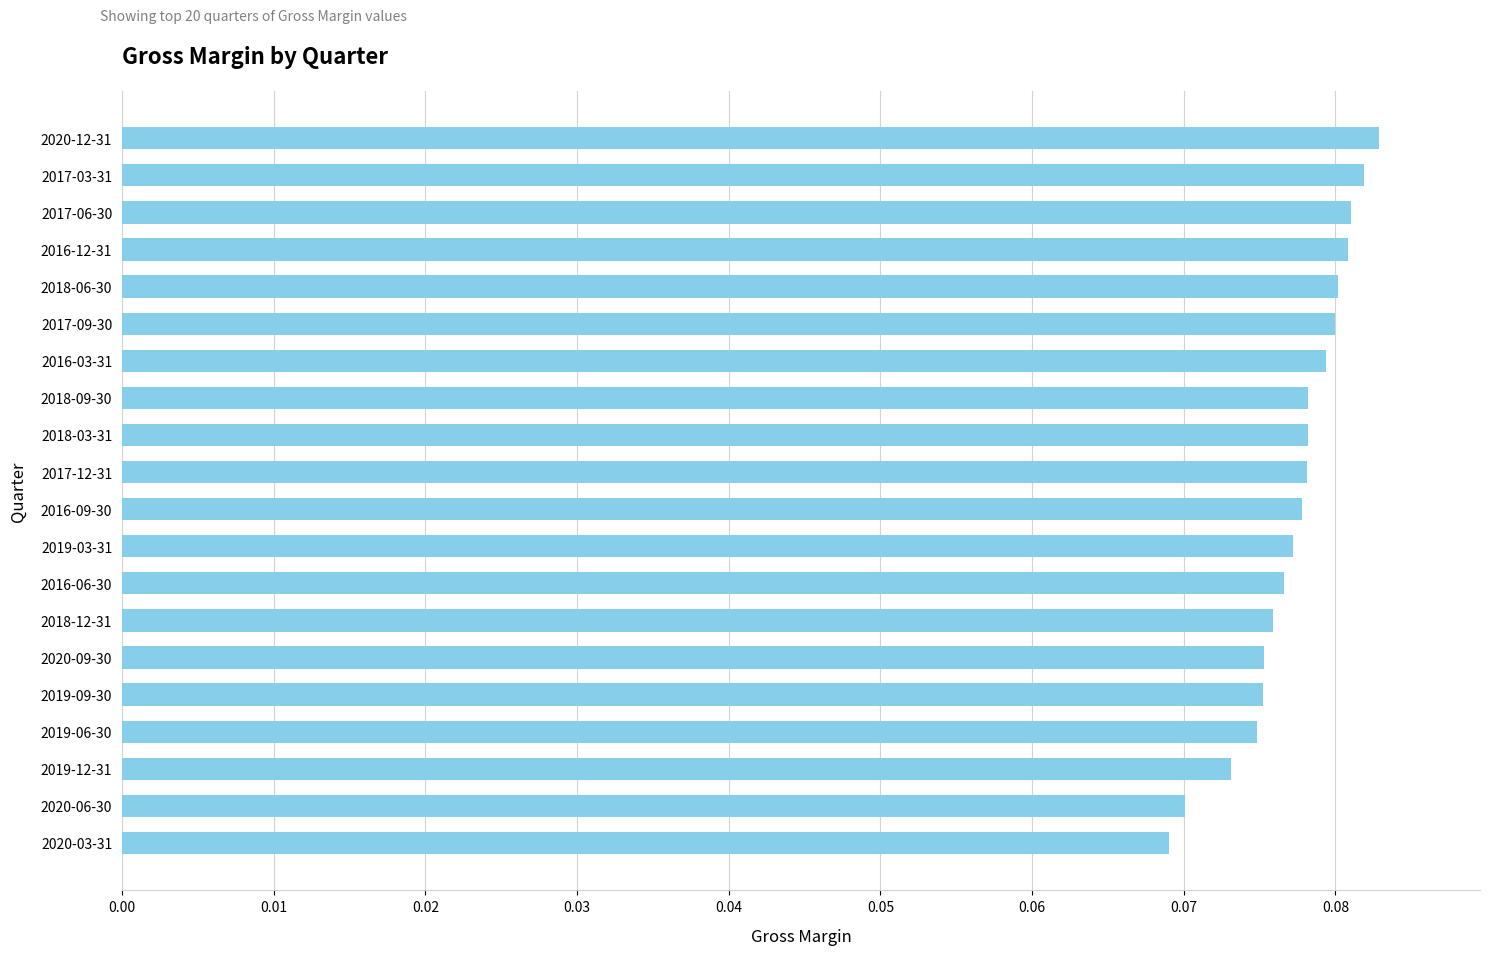

Does the chart contain any negative values?

No